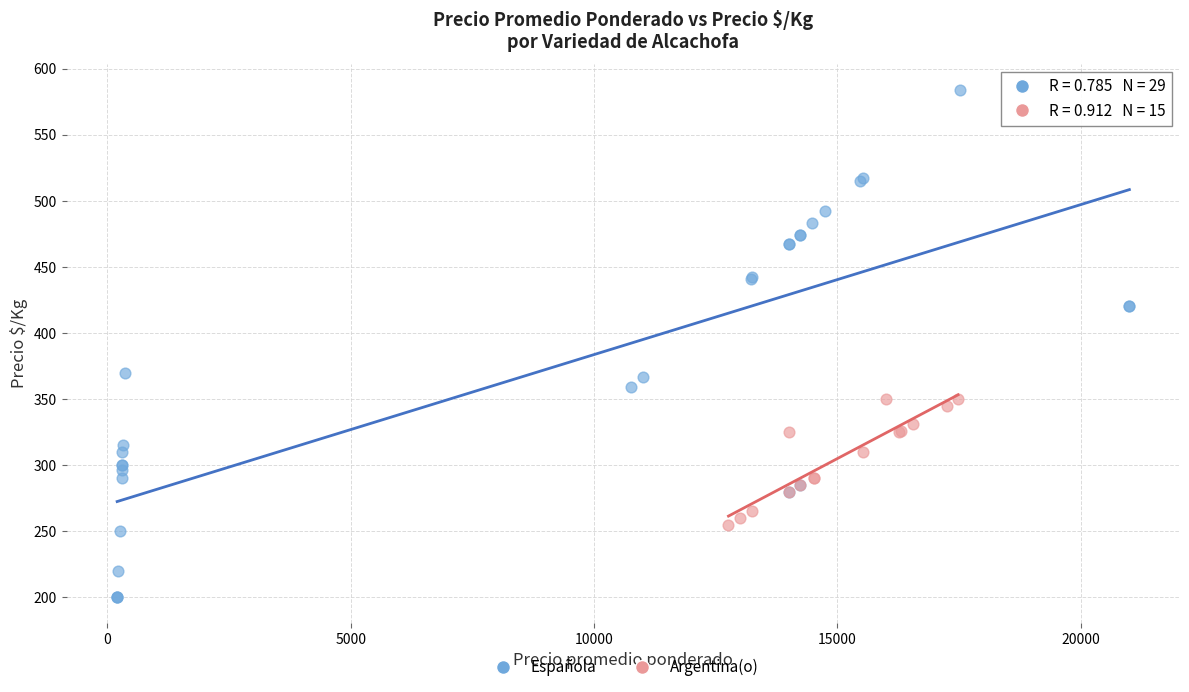

Which series contains the lowest Y value?

Española